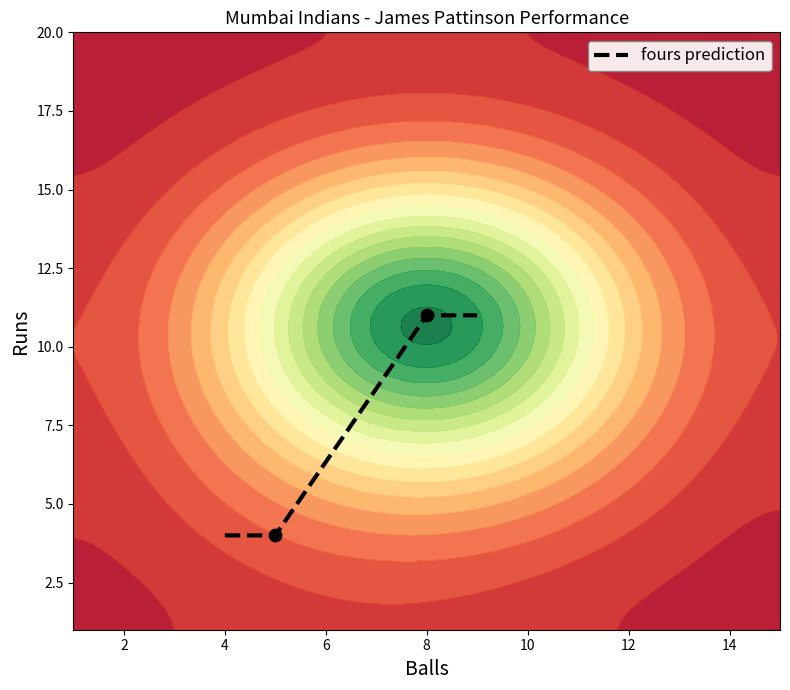

What is the highest value of the fours prediction series?

11.0